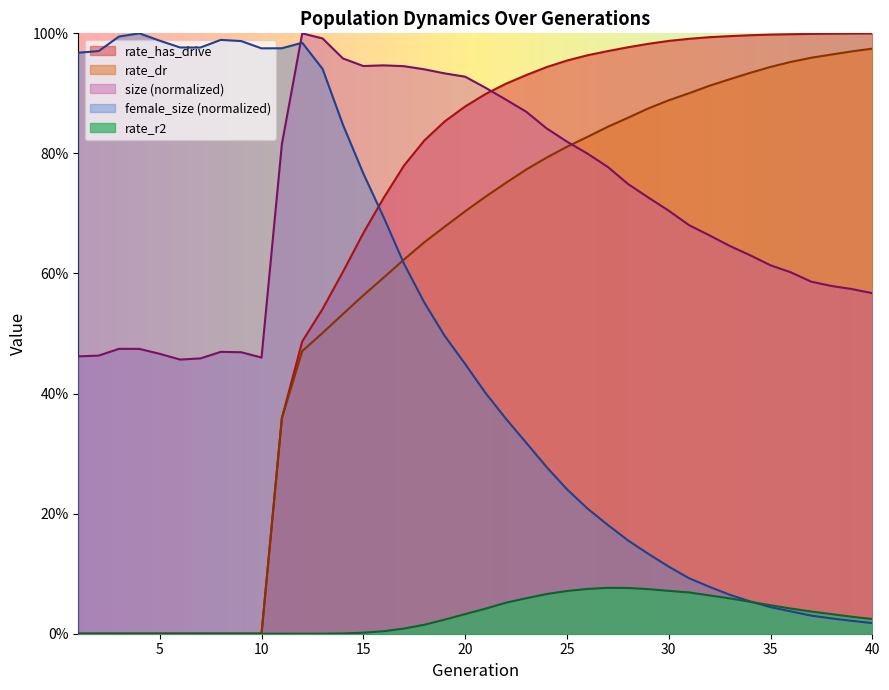

At which category does the chart reach its peak across all series?

12